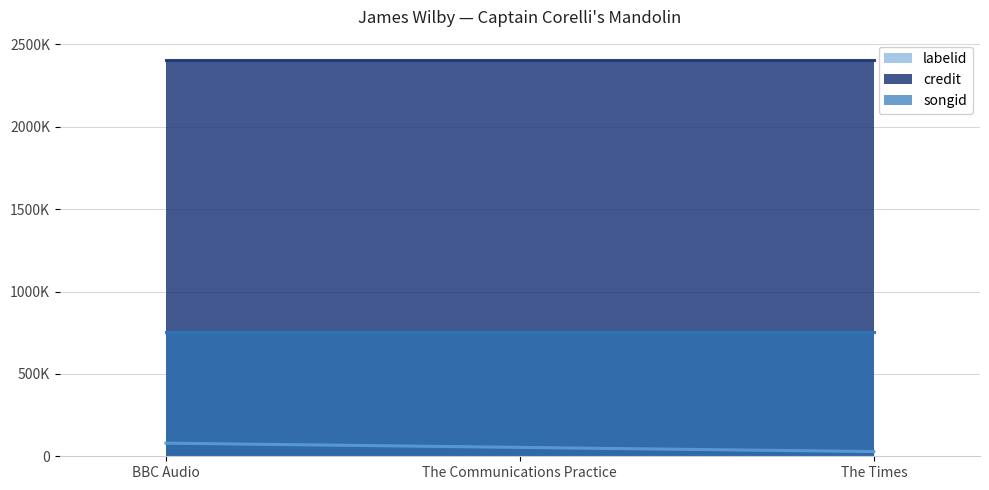

What is the total value across all series at BBC Audio?

3242131